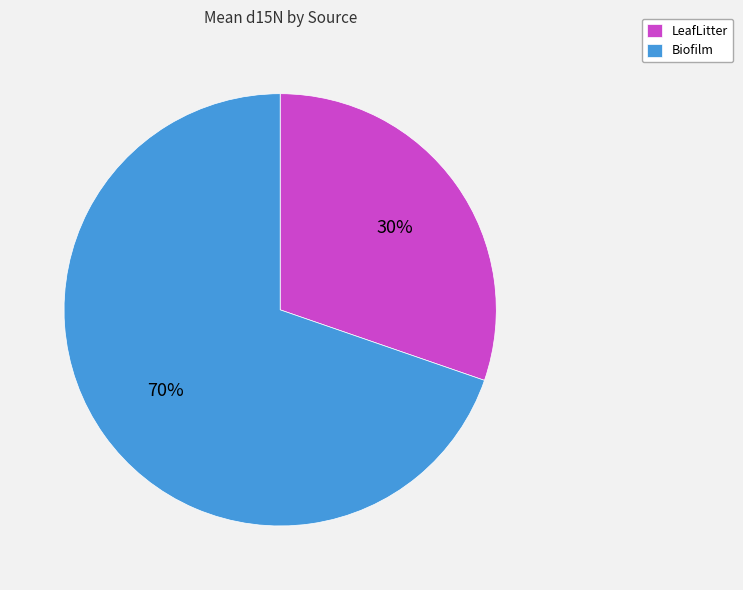

Rank the categories by value from lowest to highest.

LeafLitter, Biofilm